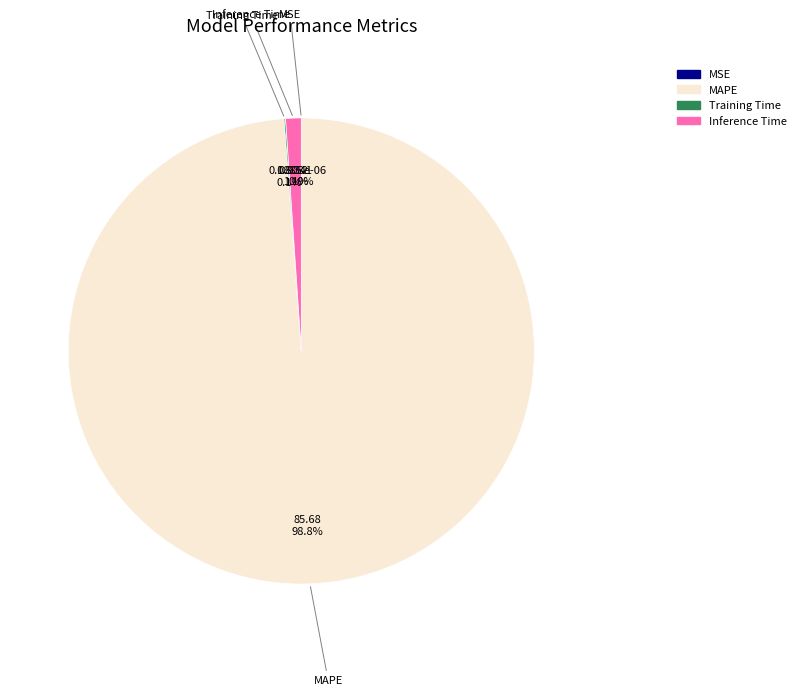

To the nearest percent, what is the difference between the largest and smallest slice percentages?

99%